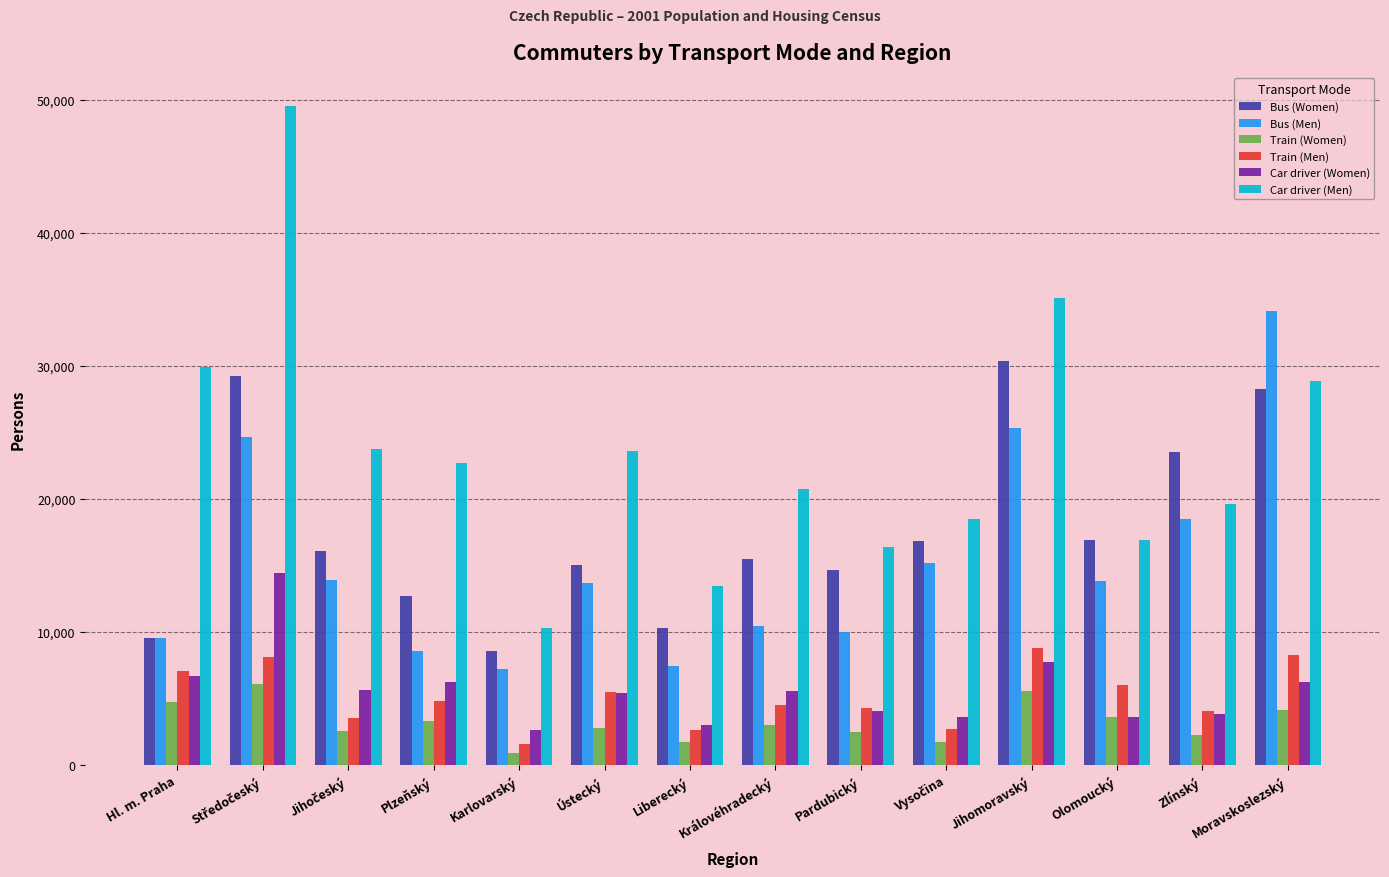

What is the total value across all series at Královéhradecký?

59772